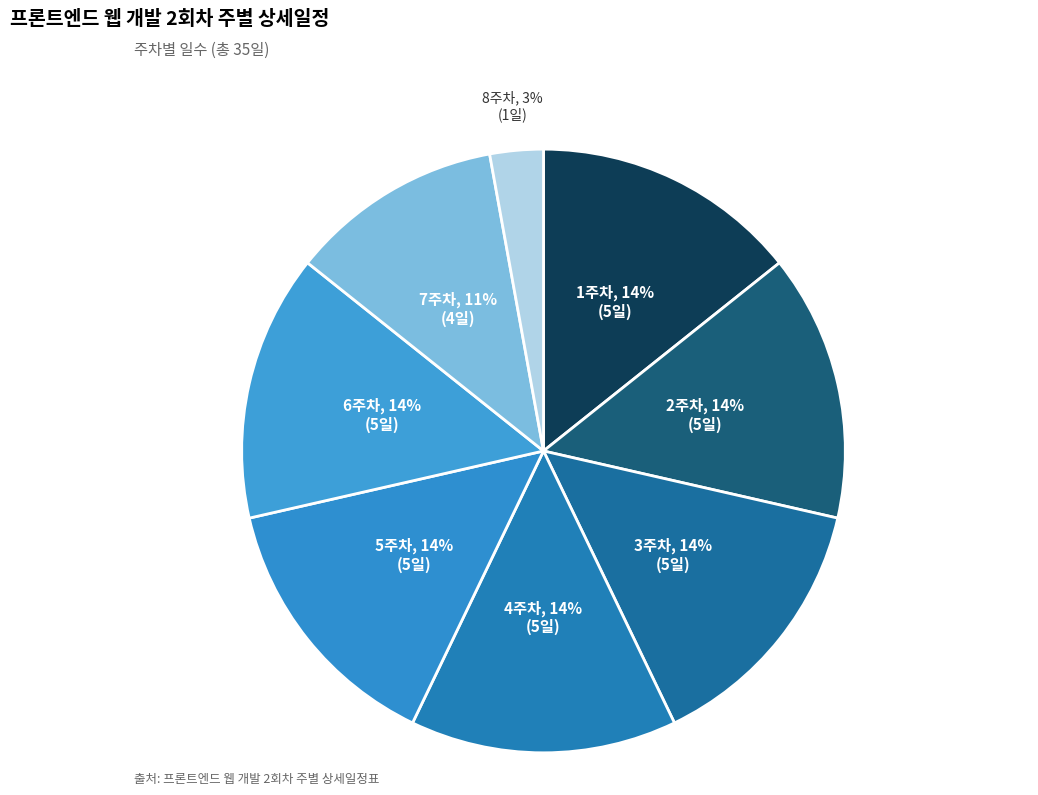

Rank the categories by value from highest to lowest.

1주차, 2주차, 3주차, 4주차, 5주차, 6주차, 7주차, 8주차